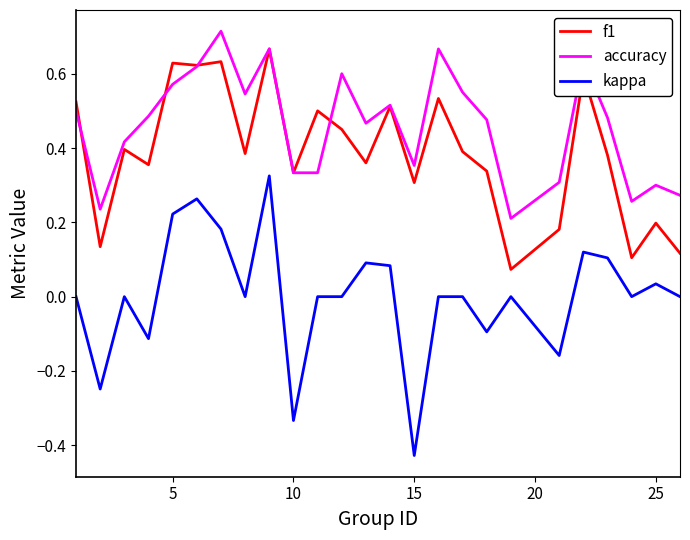

True or false: f1 and kappa cross at least once.

False